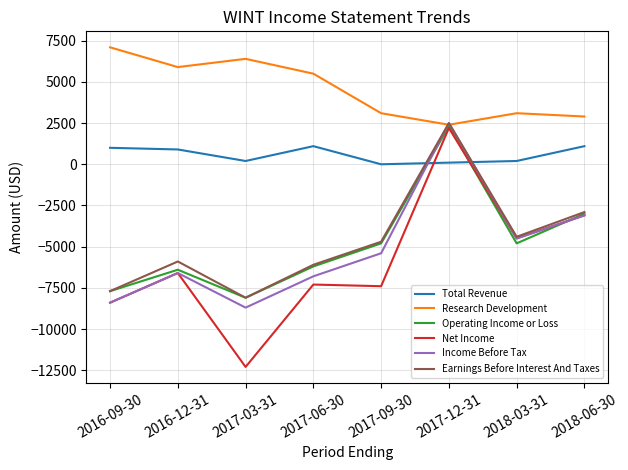

What is the total value across all series at 2017-09-30?

-19200